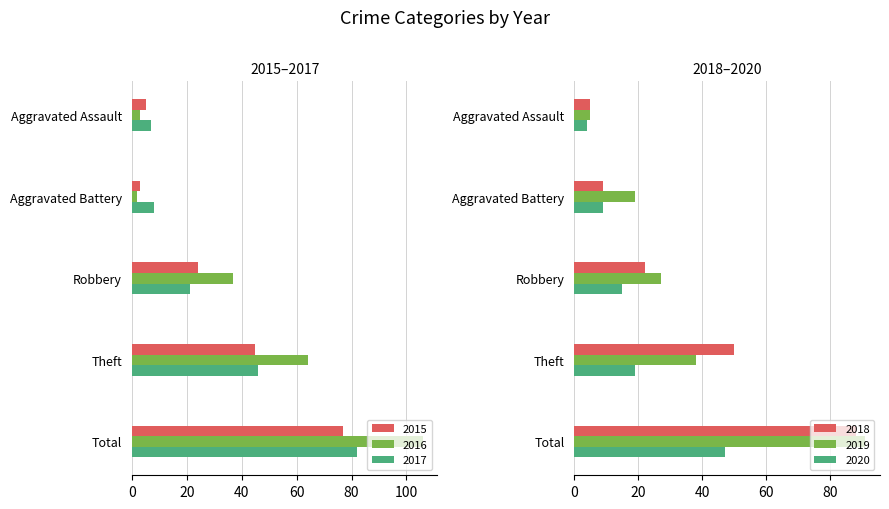

What is the value of the 2015 bar at the 2nd from the left?

3